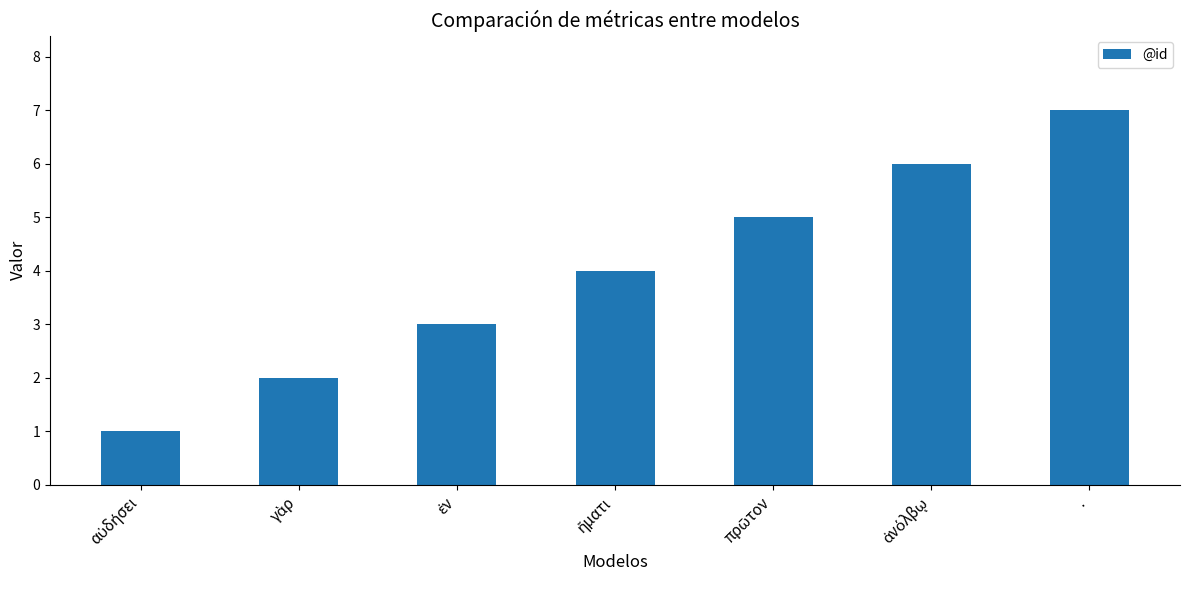

What is the label of the 7th bar from the left?

.